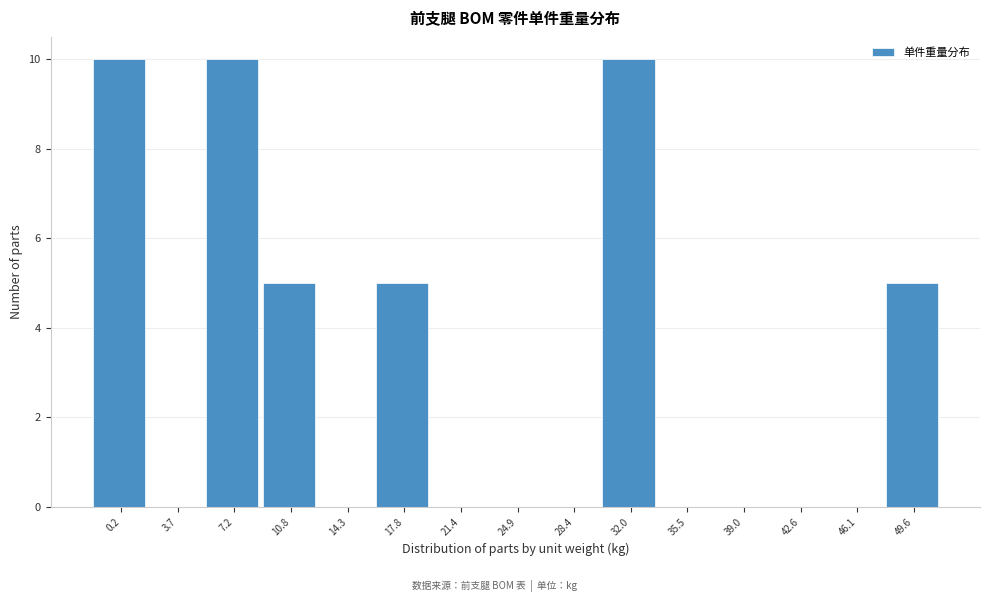

Reading left to right, list all the values displayed in this chart.

0.2=10	3.7=0	7.2=10	10.8=5	14.3=0	17.8=5	21.4=0	24.9=0	28.4=0	32.0=10	35.5=0	39.0=0	42.6=0	46.1=0	49.6=5